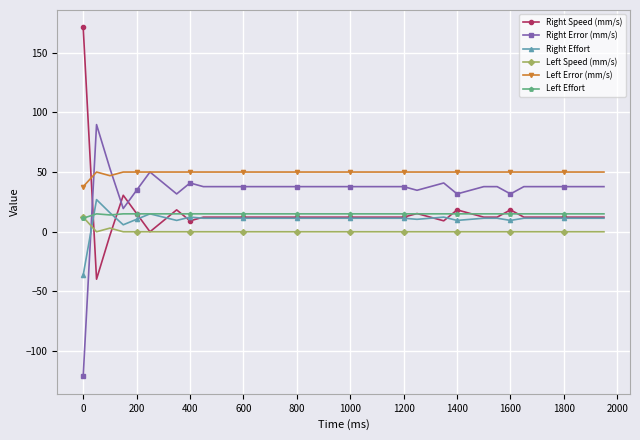

Is this an area chart (filled region under the line)?

No